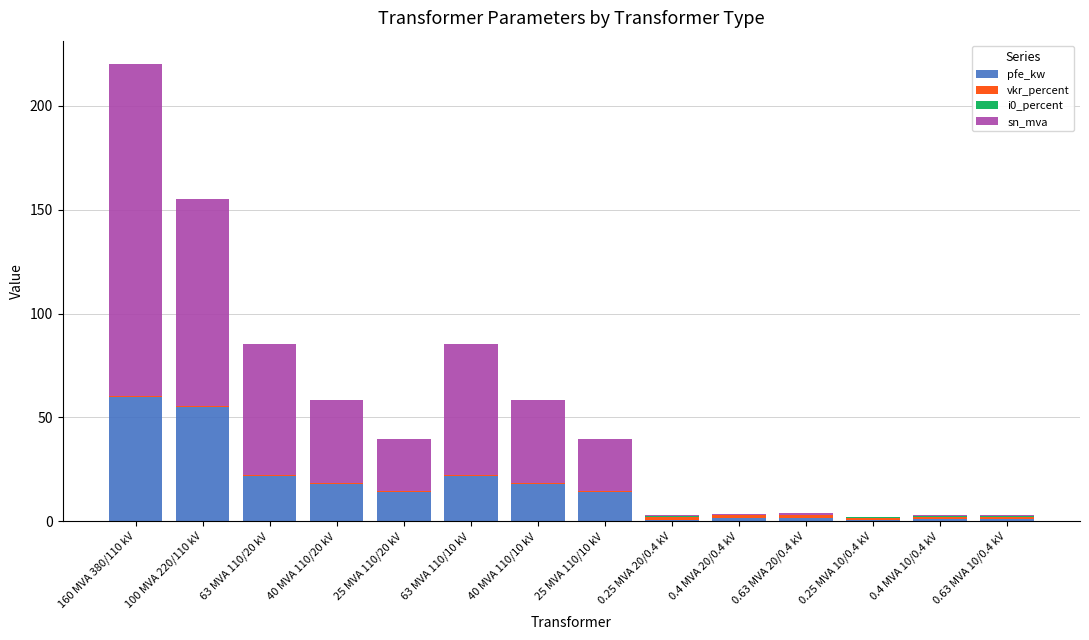

What is the maximum value for pfe_kw?

60.0